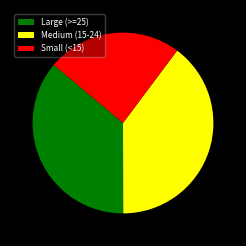

Count the number of slices in the pie.

3